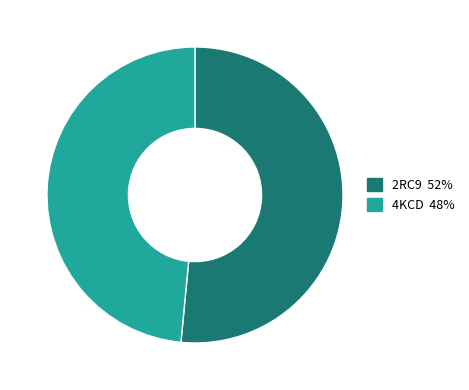

To the nearest percent, what portion does 4KCD represent?

48%